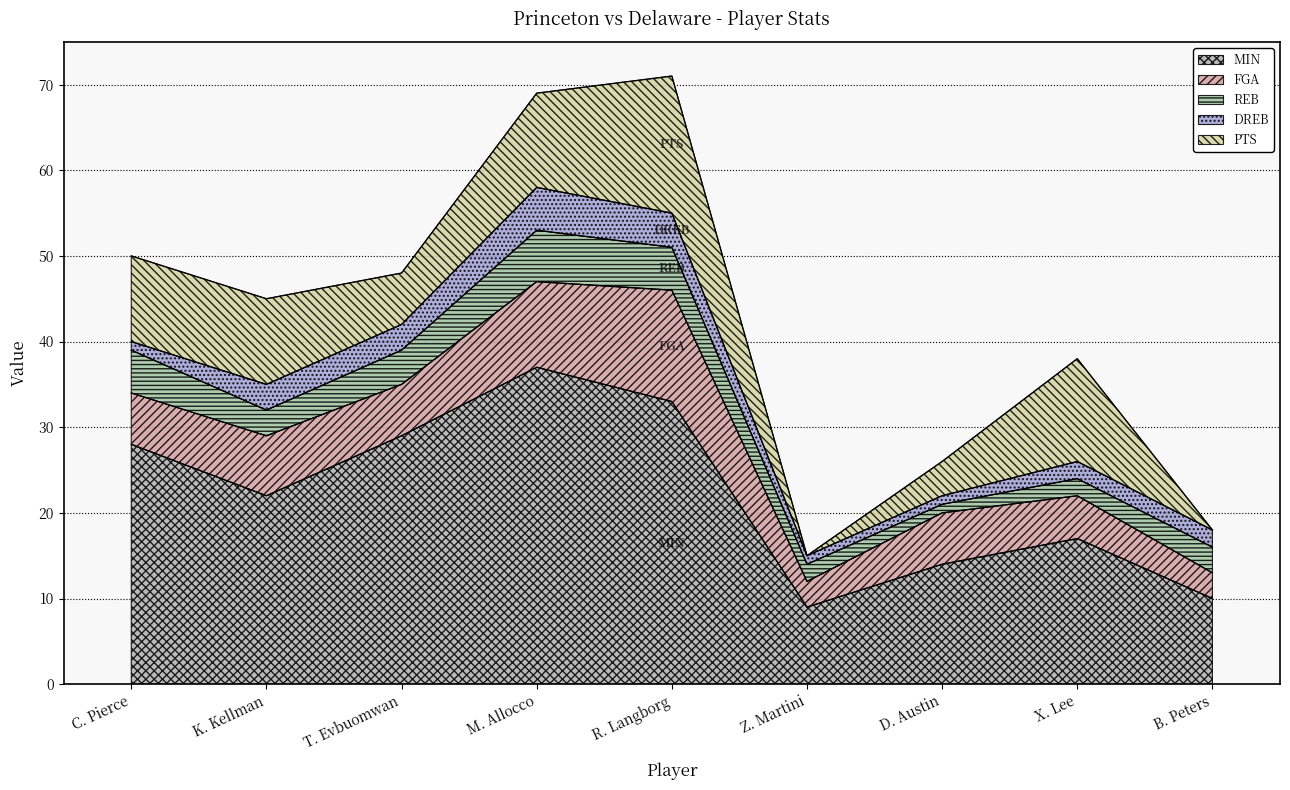

True or false: FGA has more than 2 points higher than both neighbors.

True